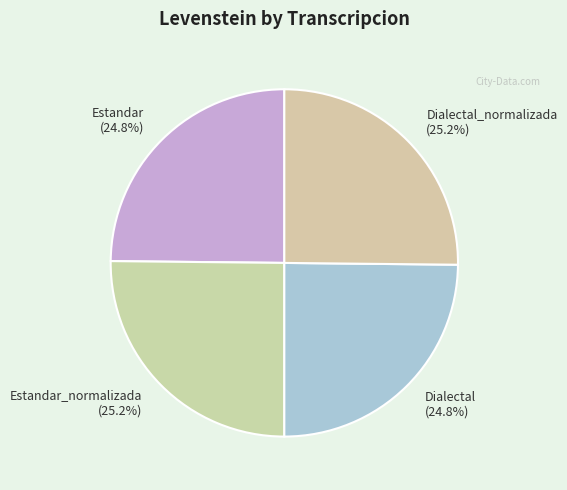

Does Dialectal_normalizada (25.2%) account for over 50% of the chart?

No